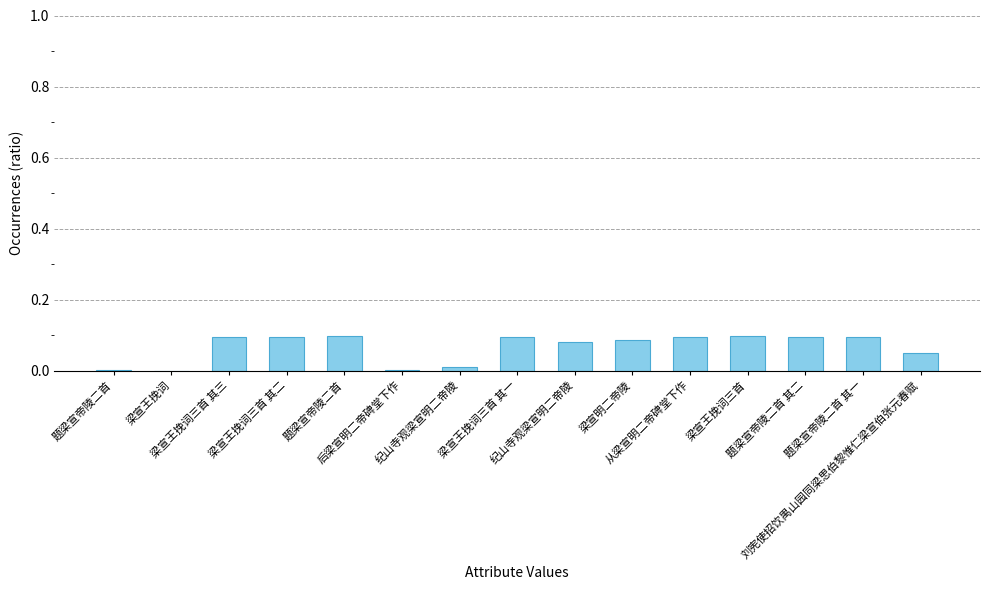

What is the sum of all values?

1.0